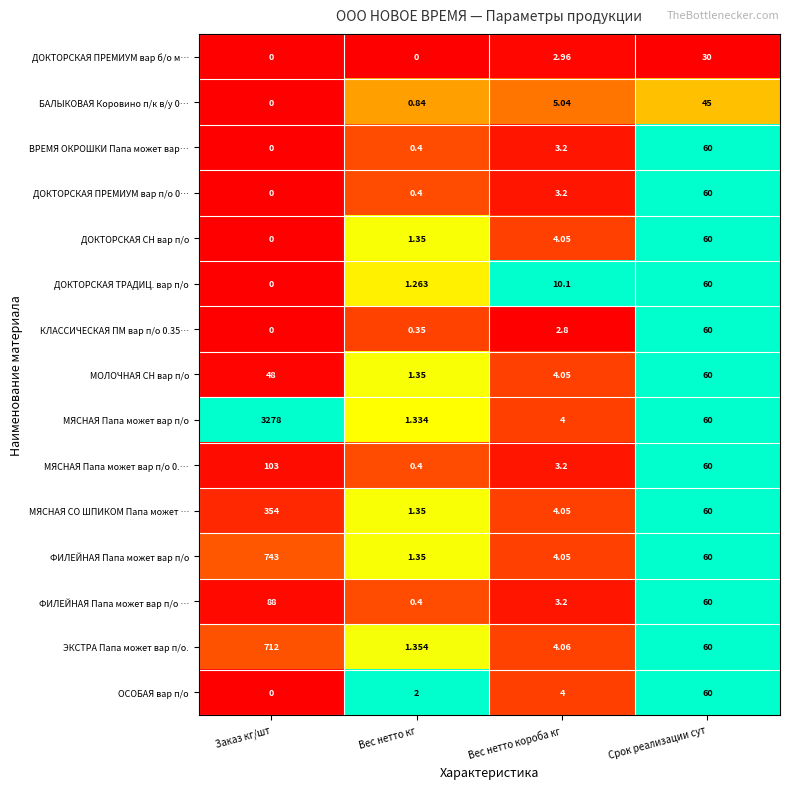

Which label corresponds to the largest value in the chart?

Заказ кг/шт